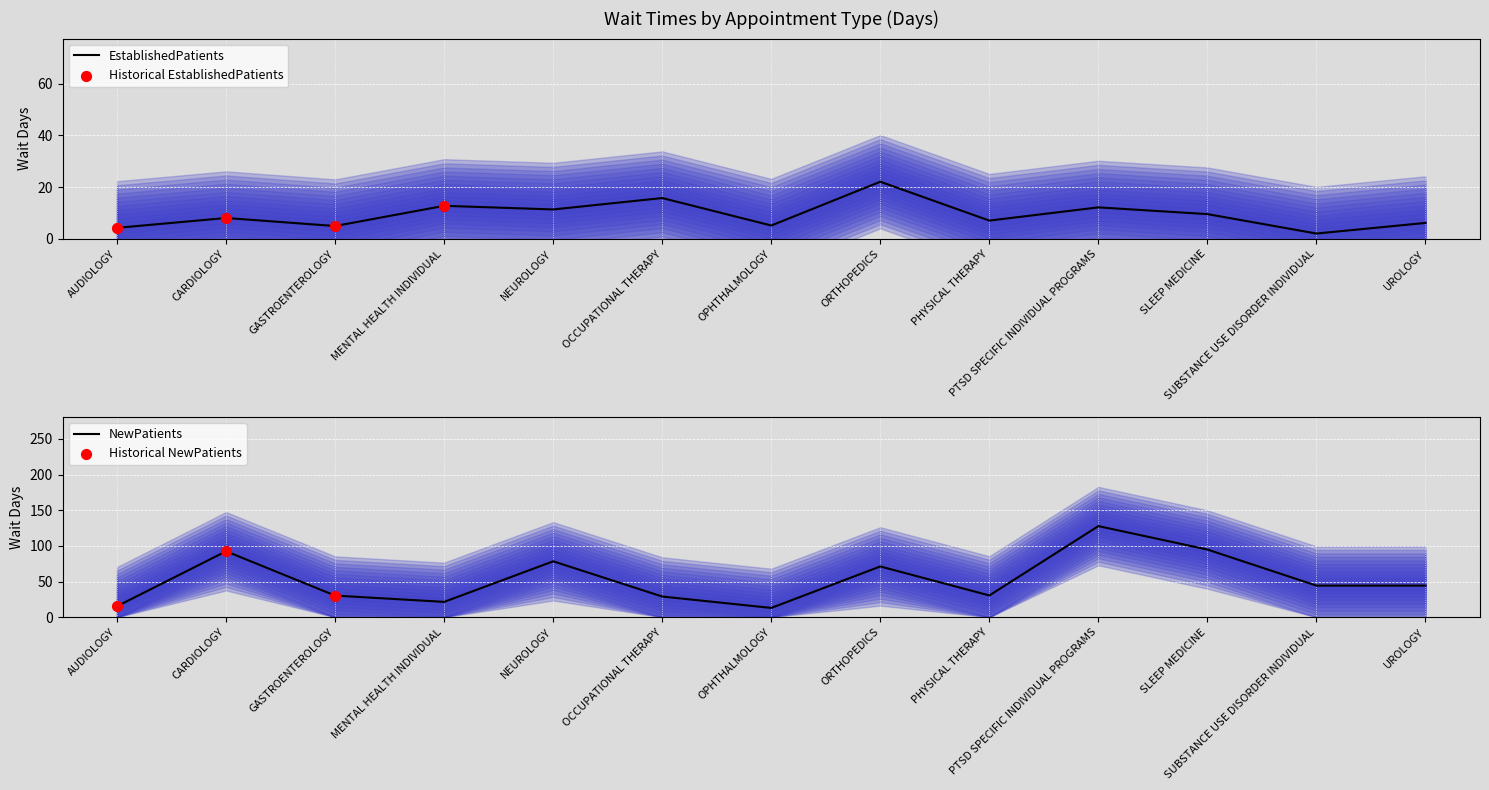

Which series reaches the minimum Y coordinate?

EstablishedPatients